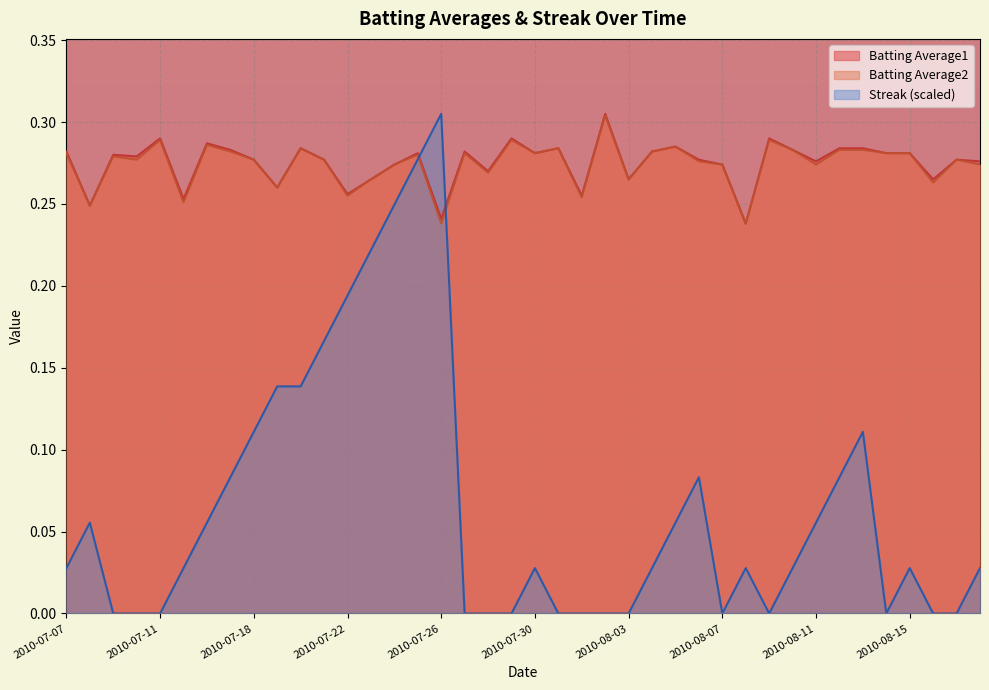

How many times do Batting Average2 and Streak cross each other?

2